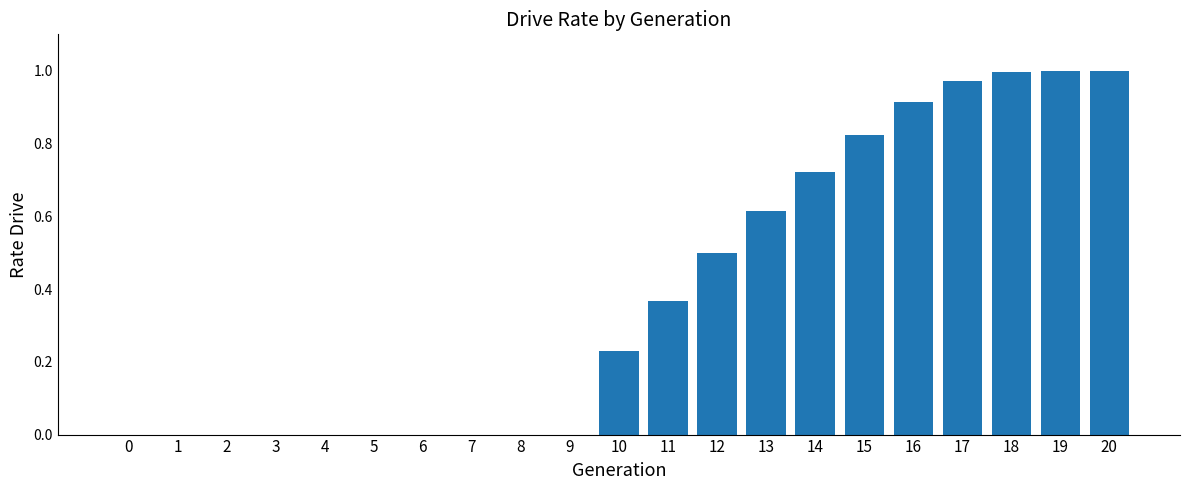

How many distinct data groups are displayed?

1